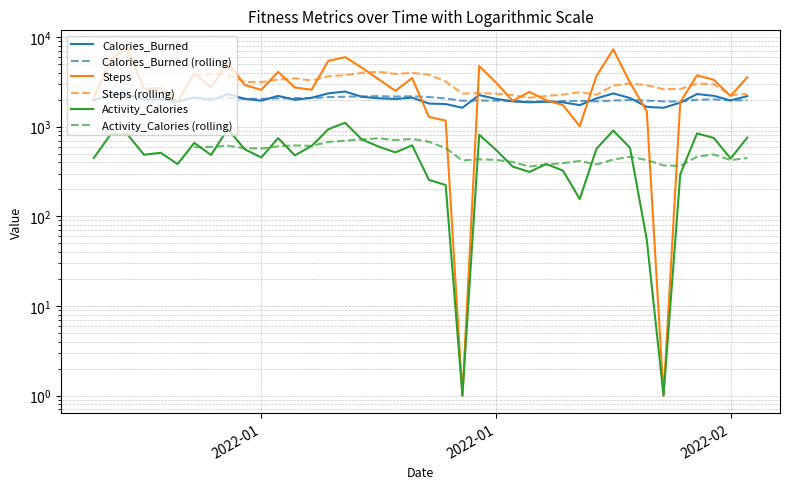

What is the label of the 9th point from the right?

2022-02-01